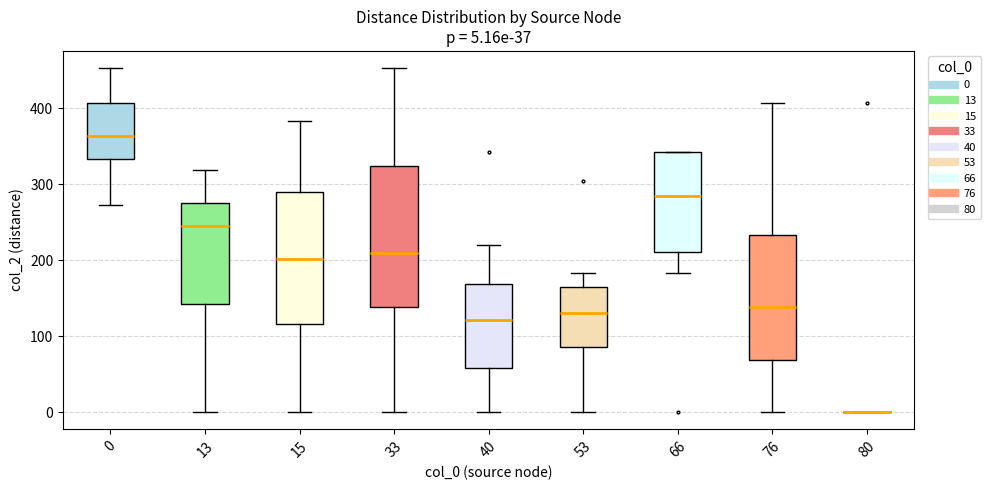

Comparing the boxes themselves (not the whiskers), which one is the tallest?

33